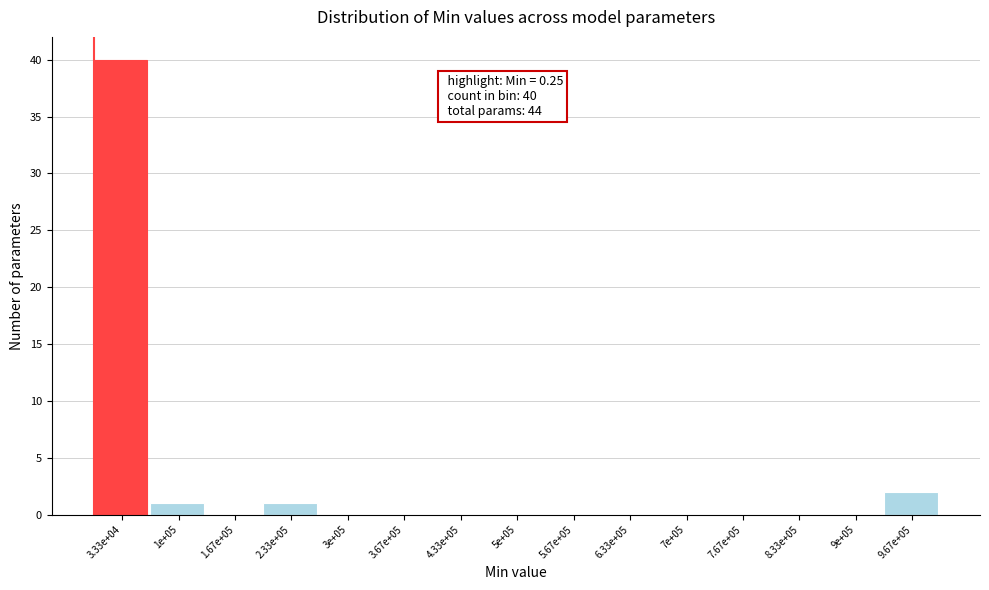

Reading left to right, extract all data points from this chart.

3.33e+04=40	1e+05=1	1.67e+05=0	2.33e+05=1	3e+05=0	3.67e+05=0	4.33e+05=0	5e+05=0	5.67e+05=0	6.33e+05=0	7e+05=0	7.67e+05=0	8.33e+05=0	9e+05=0	9.67e+05=2